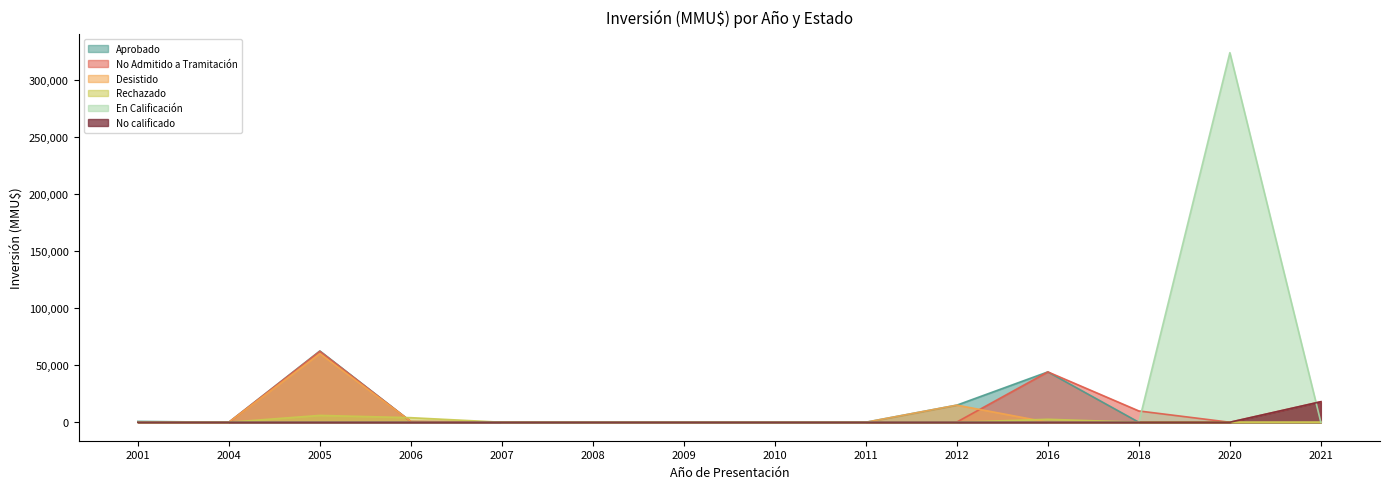

The En Calificación series shows 0 at 2005. True or false?

True